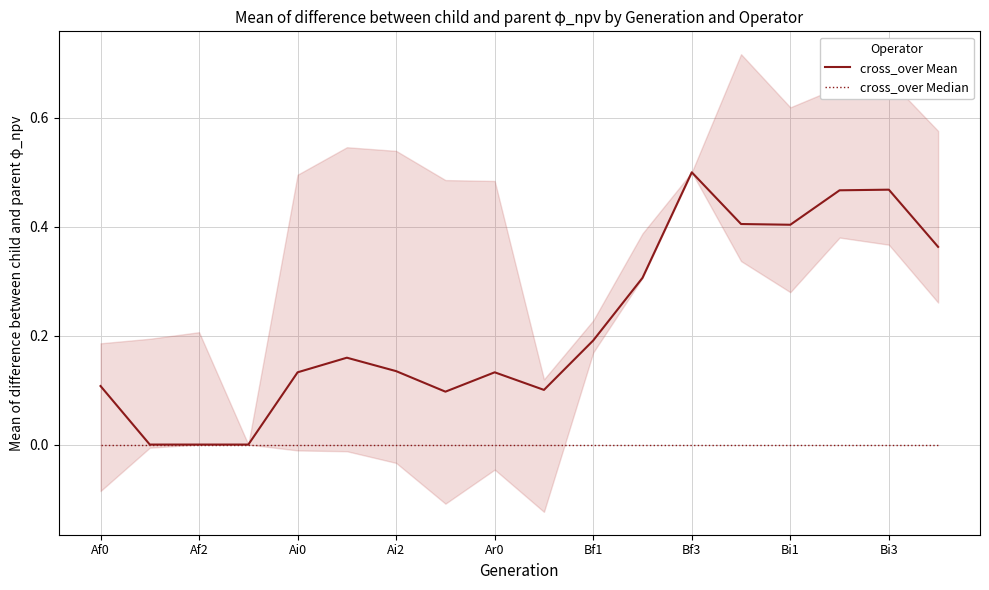

Count the number of categories in the chart.

18